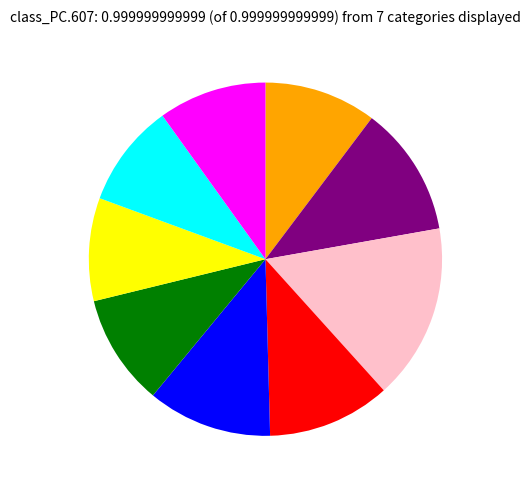

How many slices are in this pie chart?

9